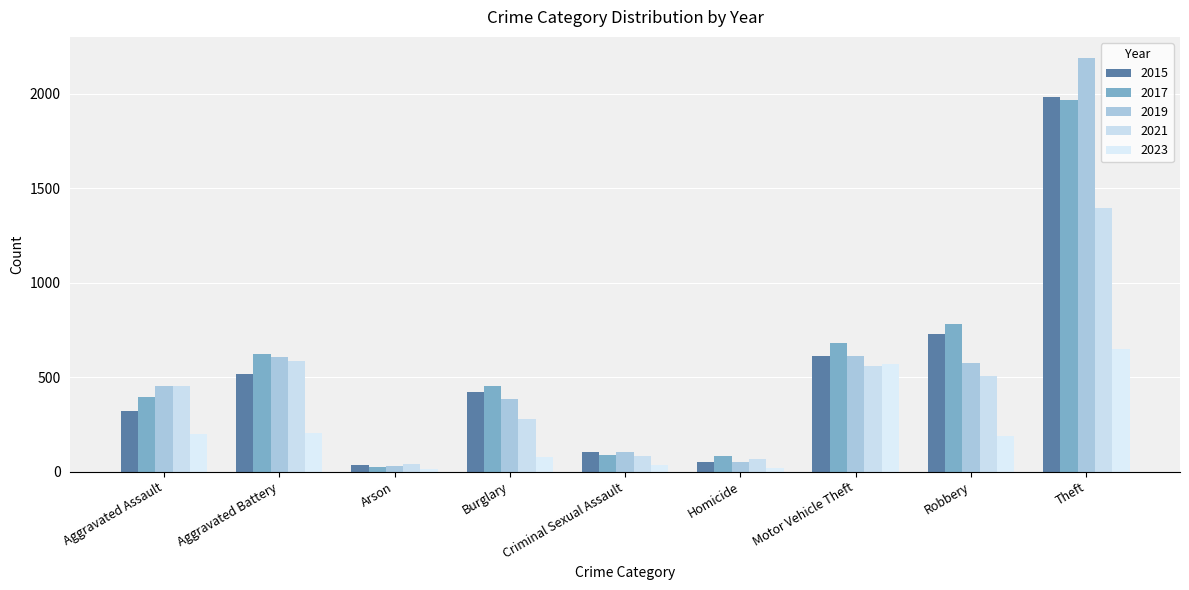

What are all the series names shown in the legend?

2015, 2017, 2019, 2021, 2023